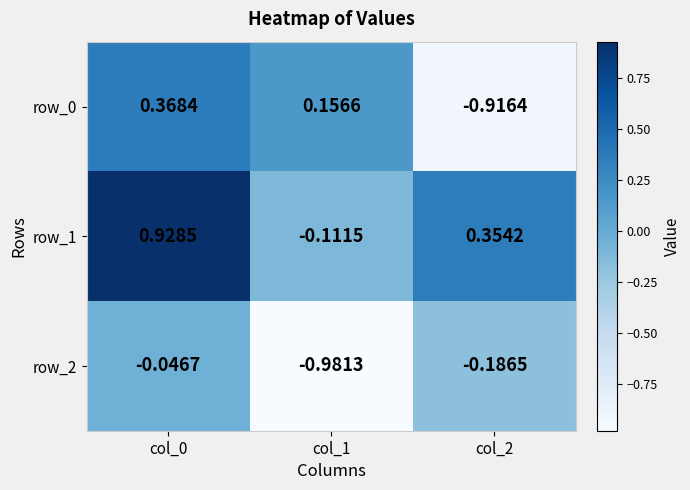

Is the value of row_1 at col_2 greater than the value of row_2 at col_0?

Yes